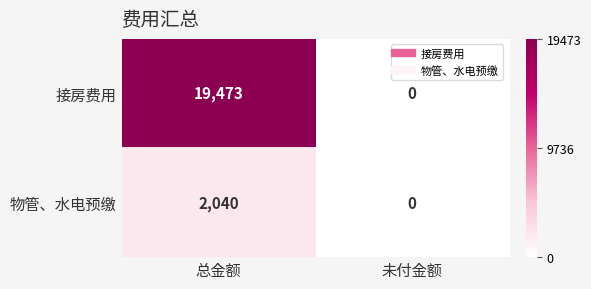

What is the difference between the maximum and minimum values in the 物管、水电预缴 series?

2040